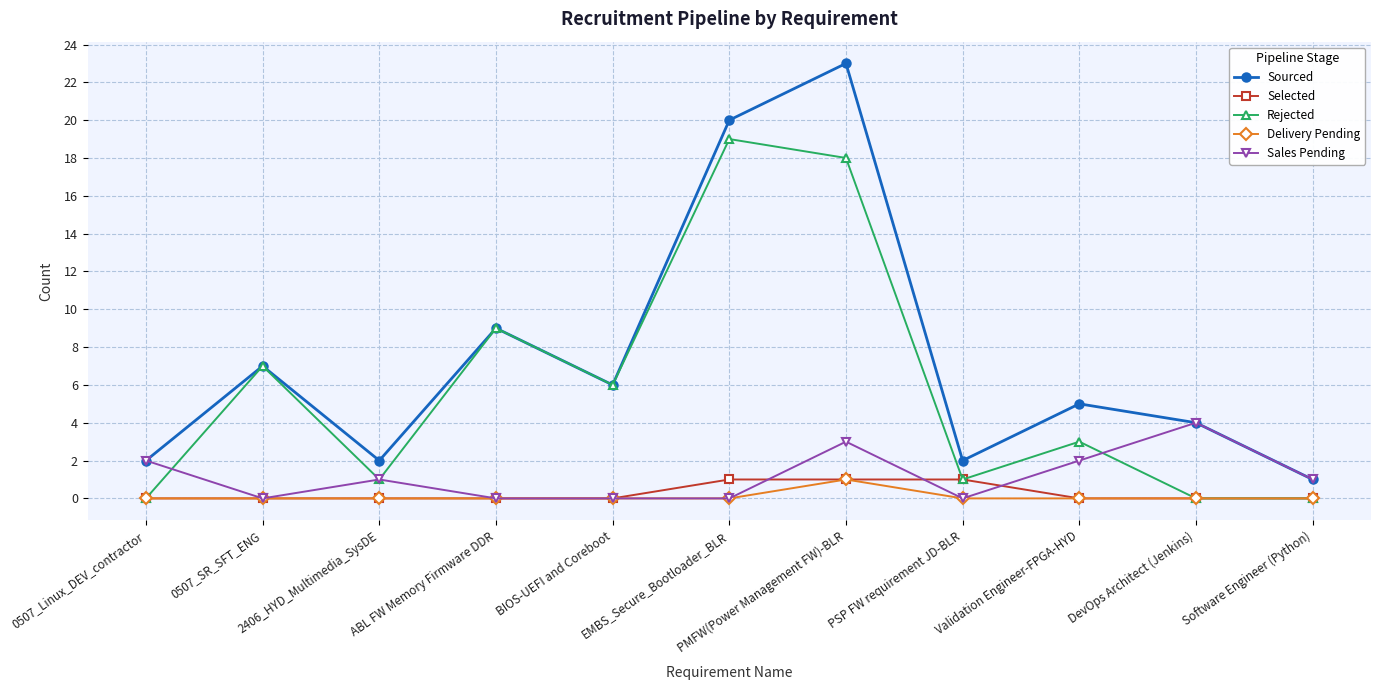

Reading right to left, transcribe all the data shown in this chart.

Sourced: 1	4	5	2	23	20	6	9	2	7	2
Selected: 0	0	0	1	1	1	0	0	0	0	0
Rejected: 0	0	3	1	18	19	6	9	1	7	0
Delivery Pending: 0	0	0	0	1	0	0	0	0	0	0
Sales Pending: 1	4	2	0	3	0	0	0	1	0	2